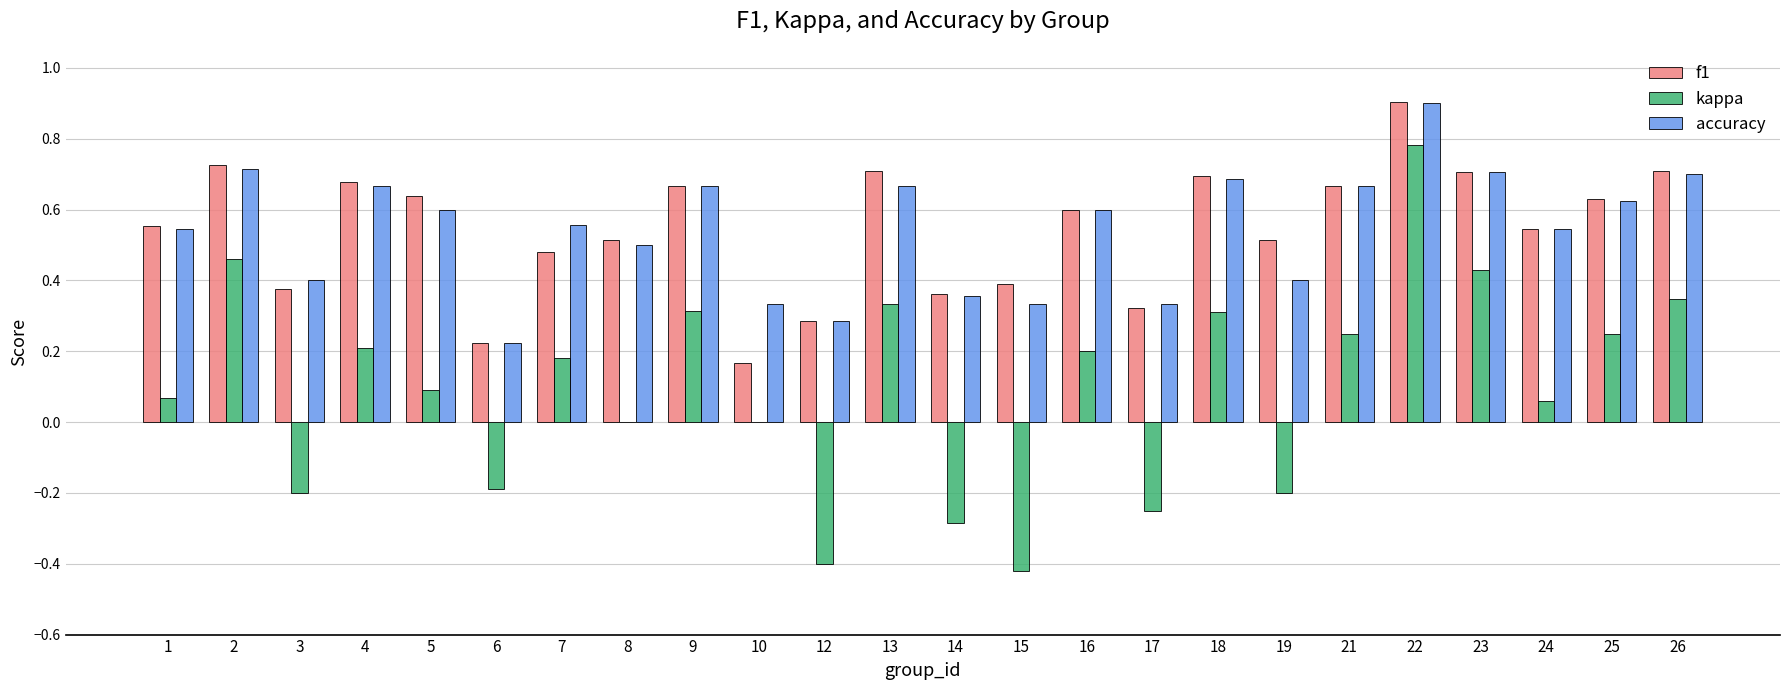

Is it true that kappa equals 0.1 at 24?

True